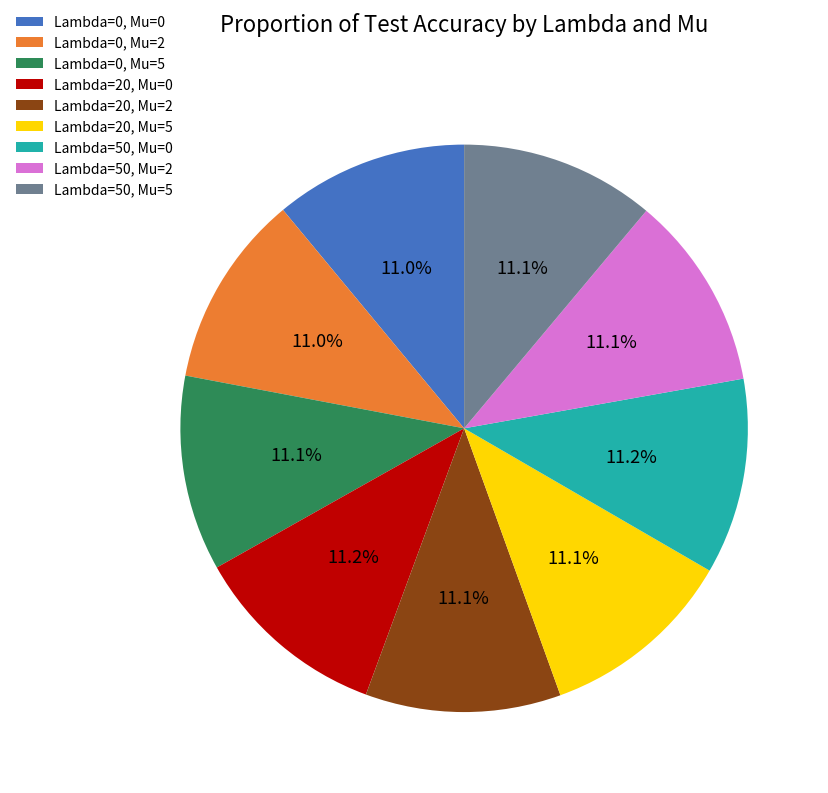

Is there any slice that represents more than half of the pie?

No